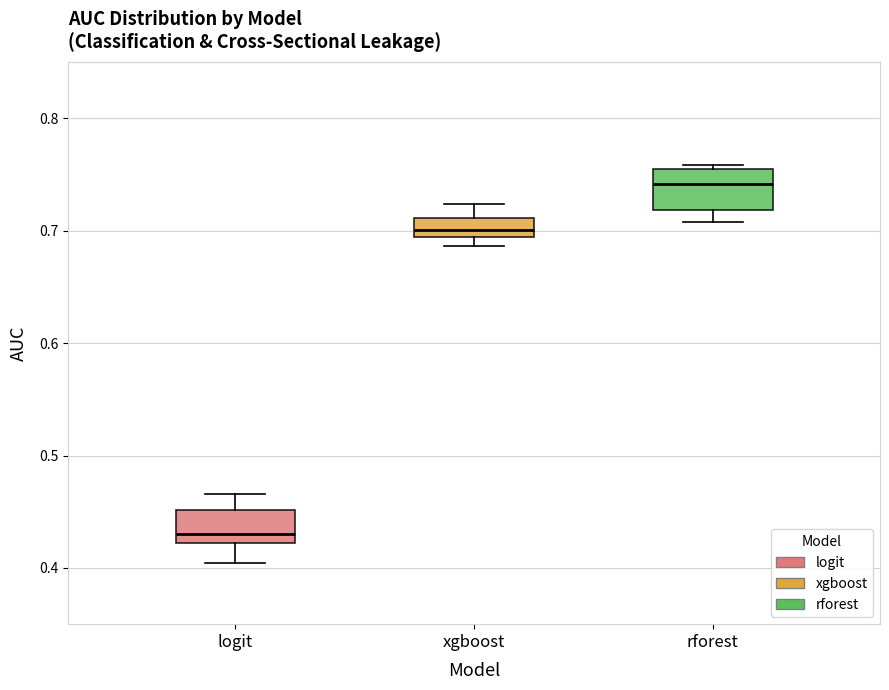

Reading left to right, transcribe this box plot: for each box, give where its median line is, the range the box spans, and where its two whiskers end, as read against the y-axis. The values are not printed on the chart, so give them approximately, as read against the axis.

logit: median 0.43, box 0.42 to 0.45, whiskers 0.40 to 0.47
xgboost: median 0.70, box 0.69 to 0.71, whiskers 0.69 (just below the box's lower edge) to 0.72
rforest: median 0.74, box 0.72 to 0.76, whiskers 0.71 to 0.76 (just above the box's upper edge)